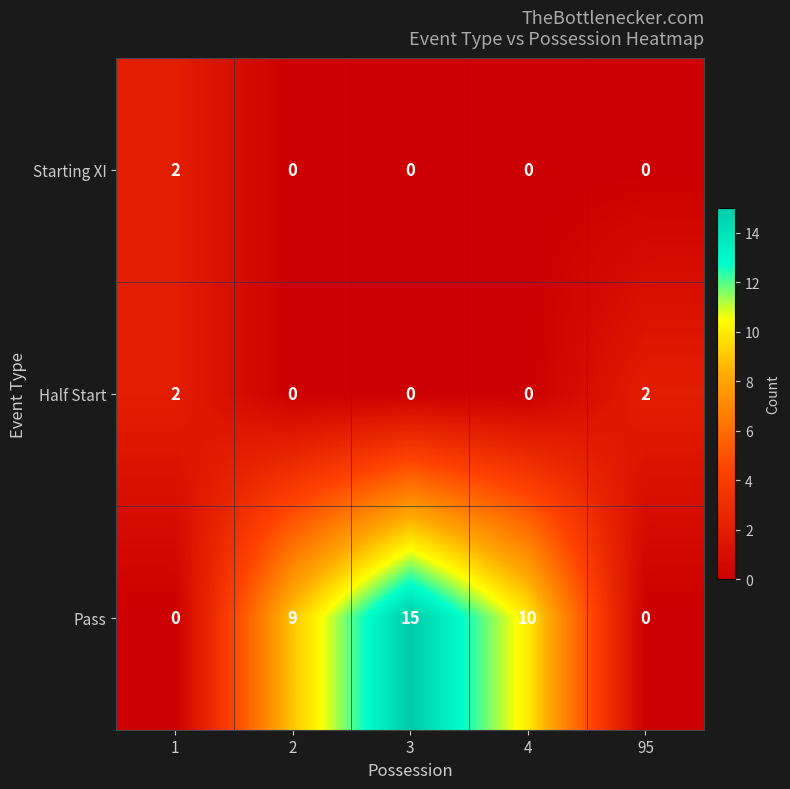

Count the number of data series in this chart.

3